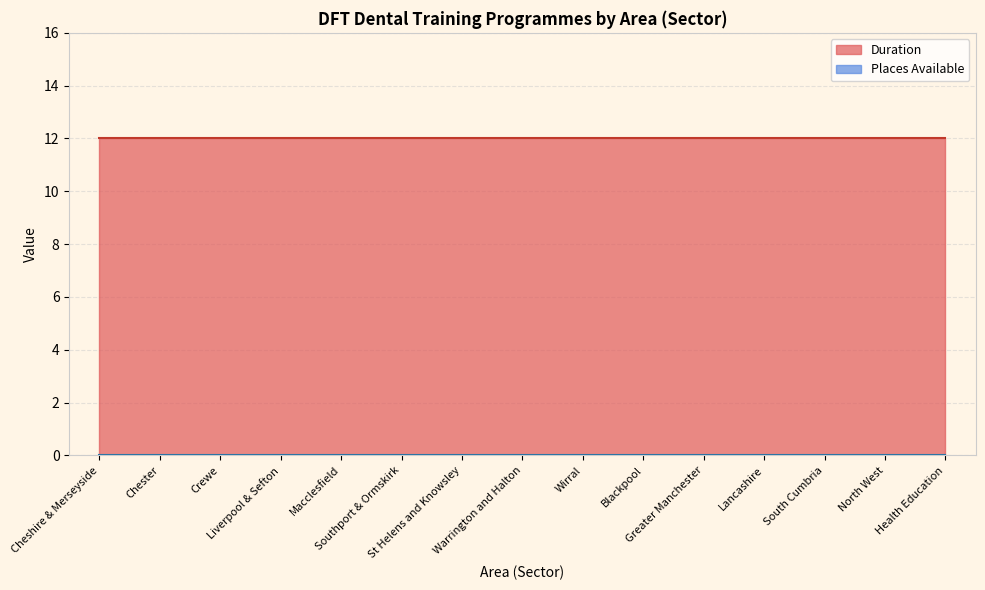

Which series has the largest range (max minus min)?

Duration